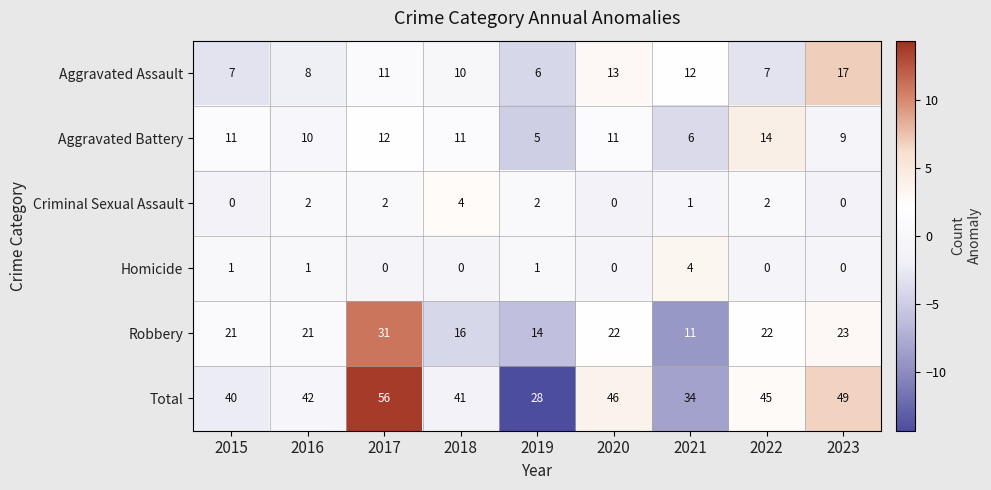

Between 2016 and 2021, which series saw the biggest shift?

Robbery